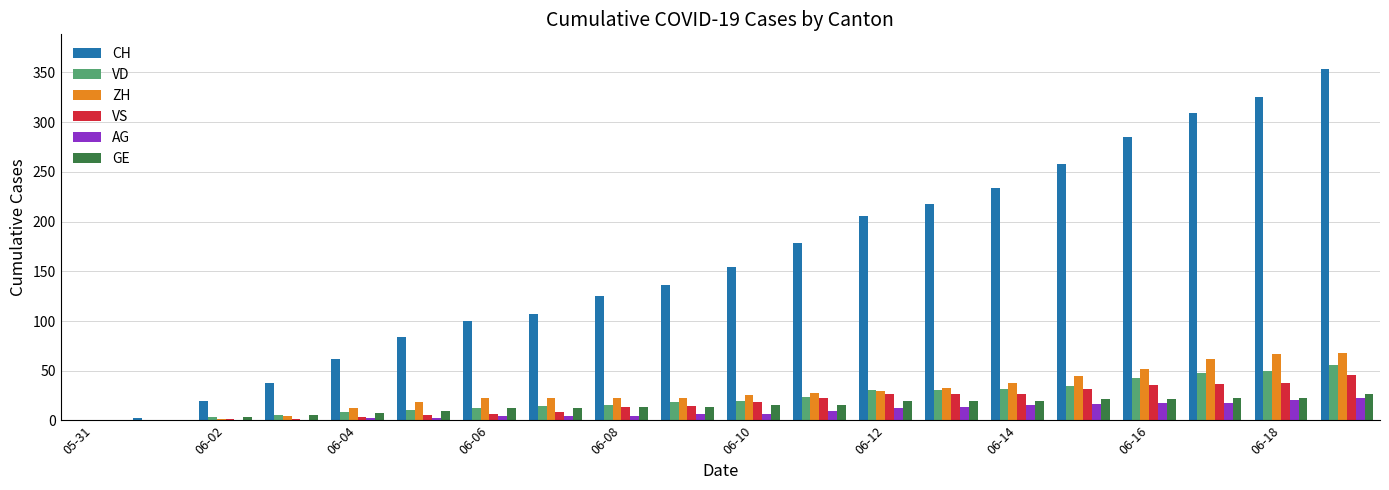

What is the sum of all GE values?

292